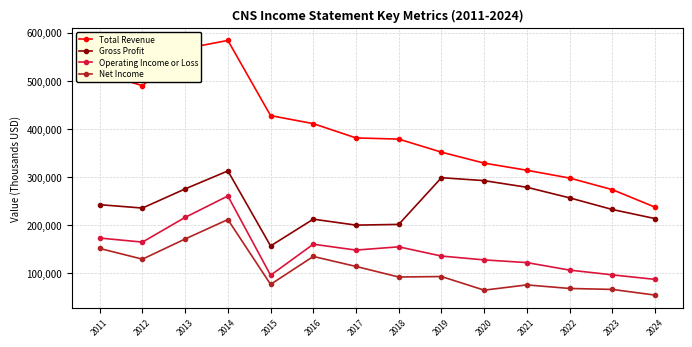

Is this an area chart (filled region under the line)?

No